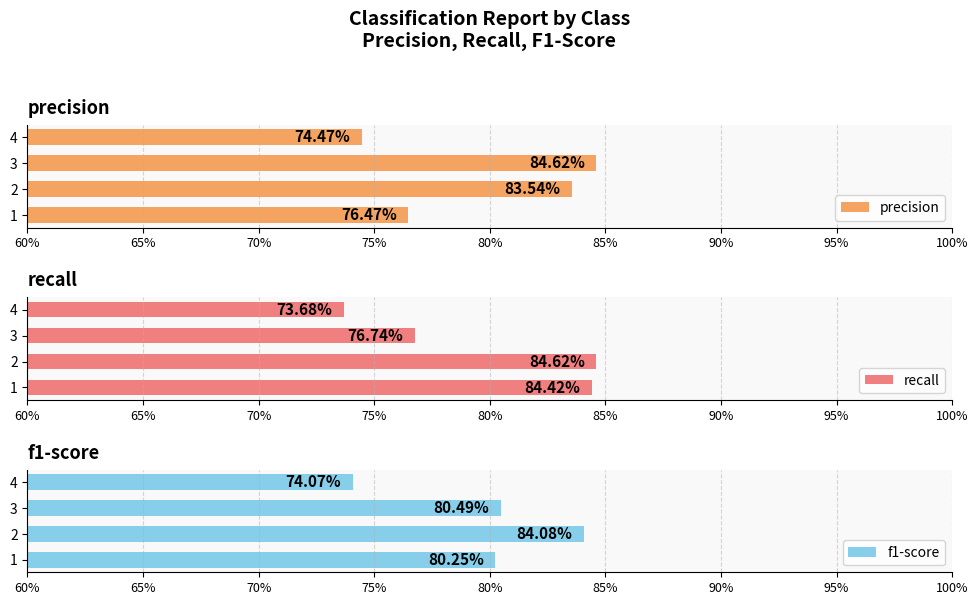

Rank the series by their average value, from highest to lowest.

recall, precision, f1-score